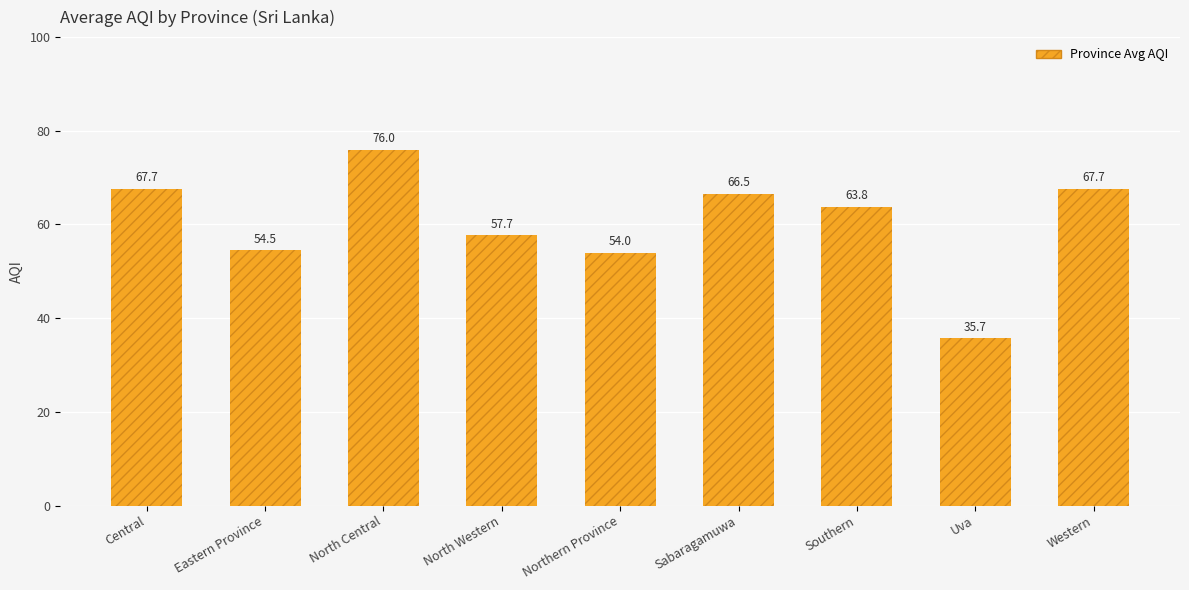

What is the difference between the second highest and minimum values?

32.0